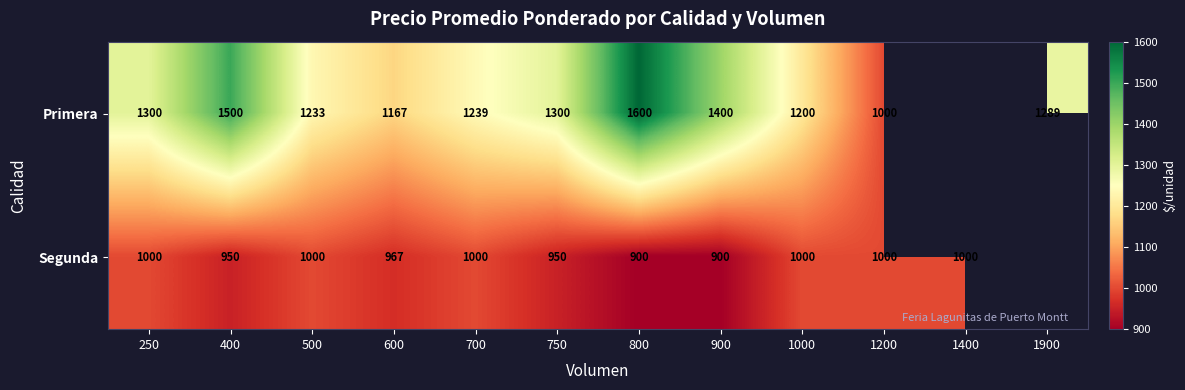

What is the difference between the highest and lowest values at 400?

550